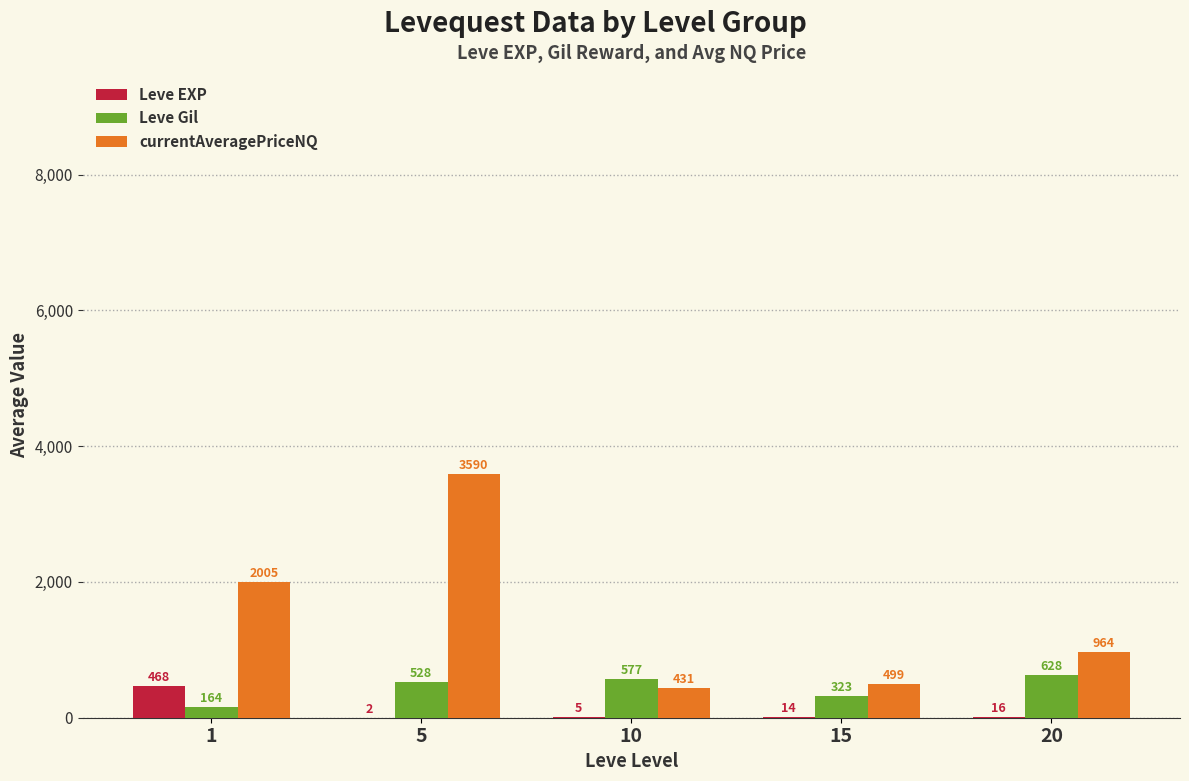

What is the sum of the Leve Gil values at 15 and 5?

851.7